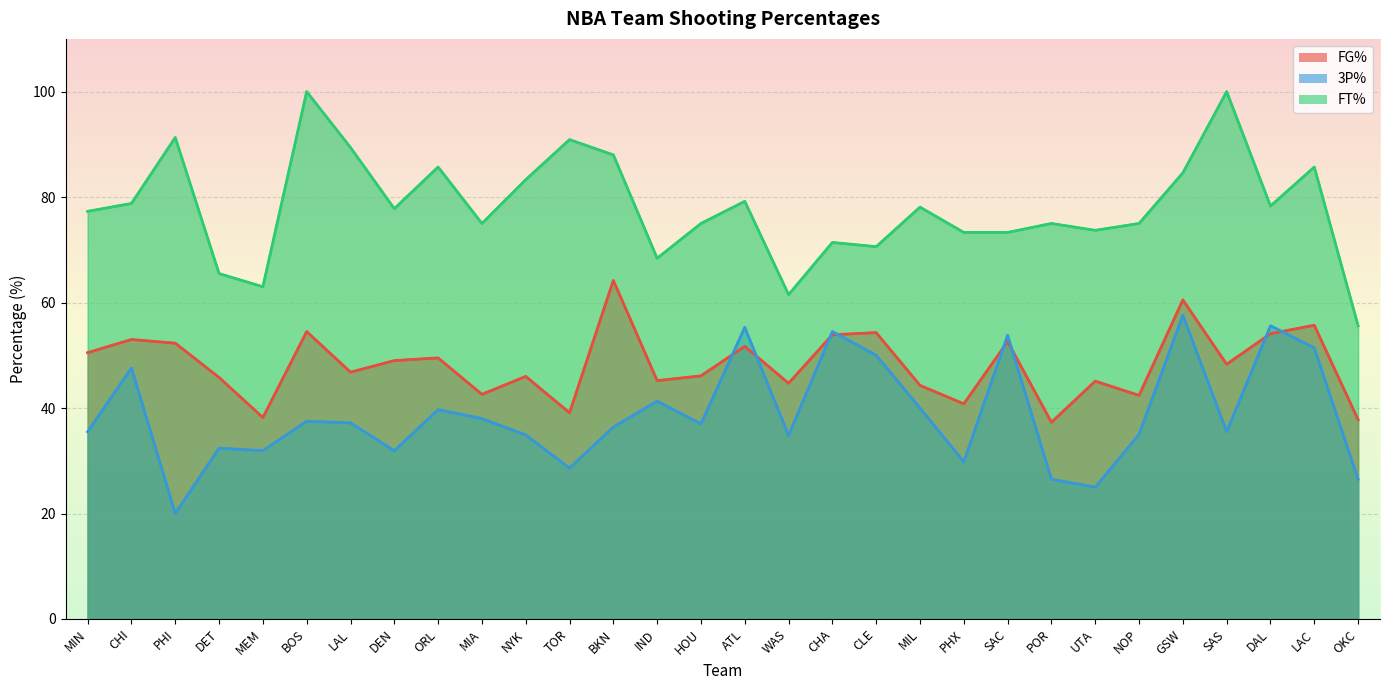

Is it true that FT% equals 75.0 at HOU?

True